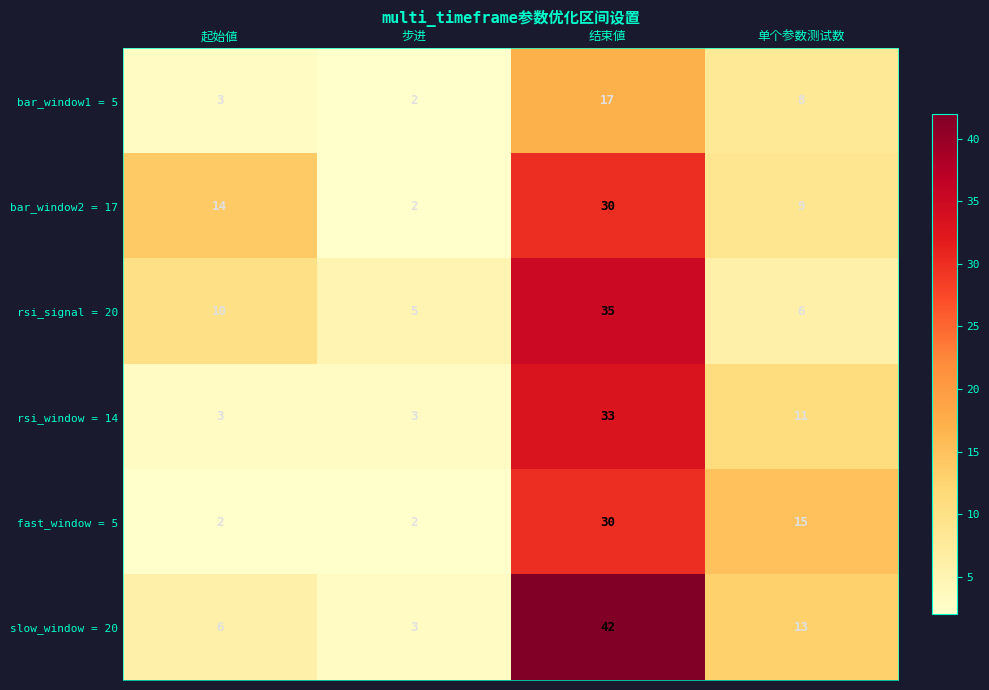

Reading right to left, list all the values displayed in this chart.

bar_window1 = 5: 8	17	2	3
bar_window2 = 17: 9	30	2	14
rsi_signal = 20: 6	35	5	10
rsi_window = 14: 11	33	3	3
fast_window = 5: 15	30	2	2
slow_window = 20: 13	42	3	6